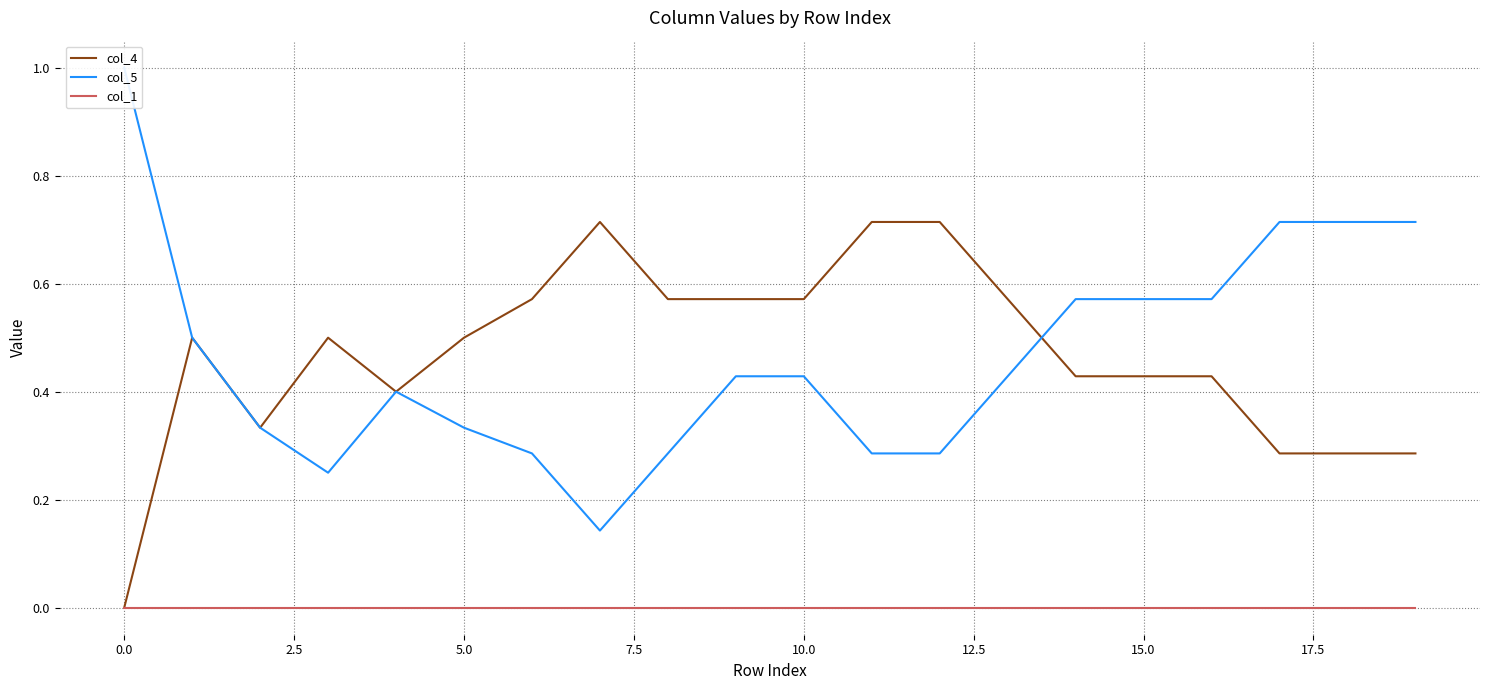

True or false: col_5 and col_1 intersect in this chart.

False